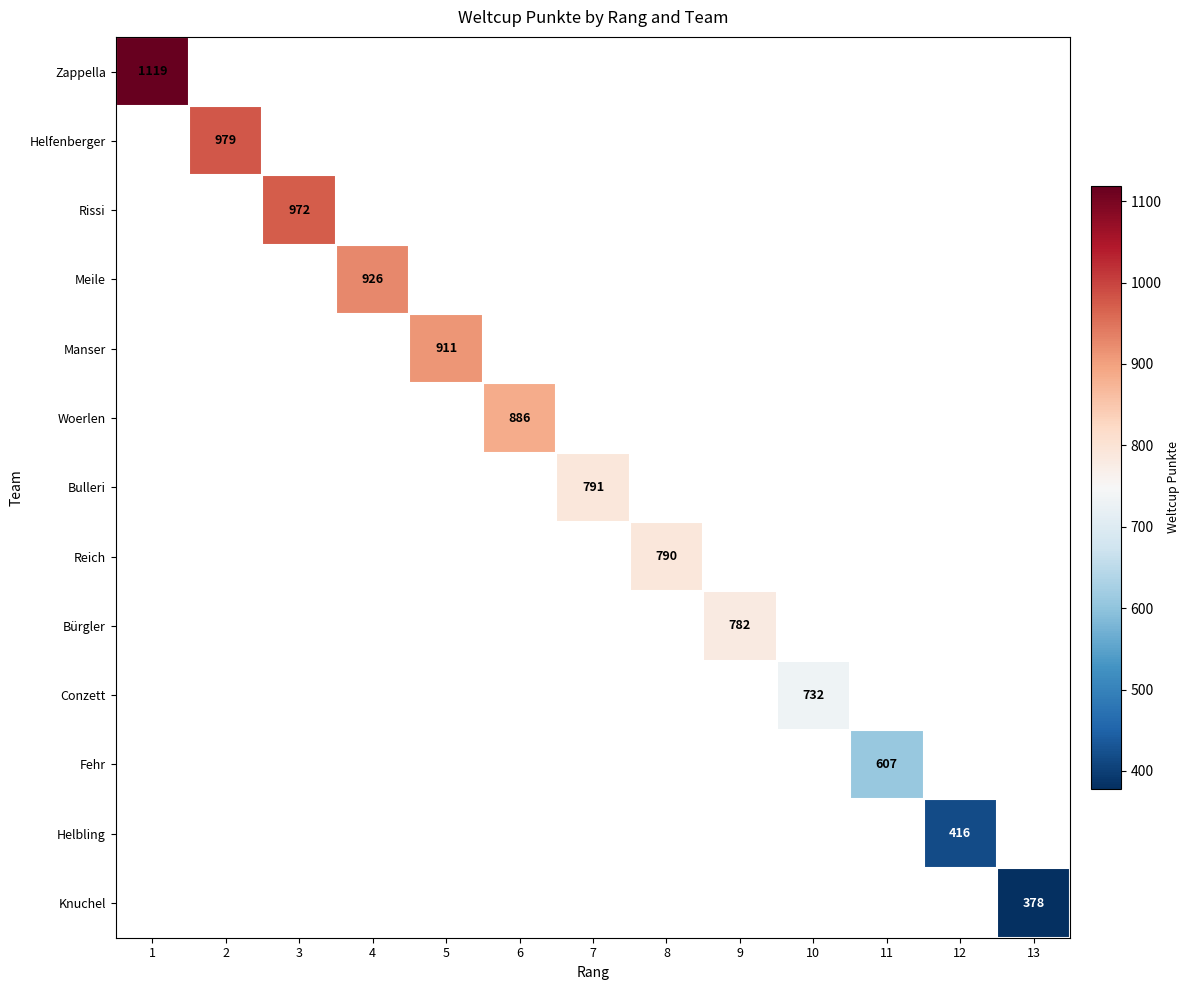

The value of Bürgler at 9 is 782. True or false?

True